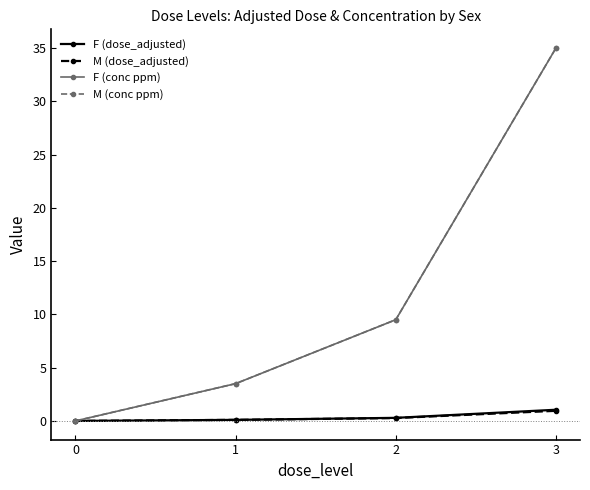

How many lines are shown in the chart?

4